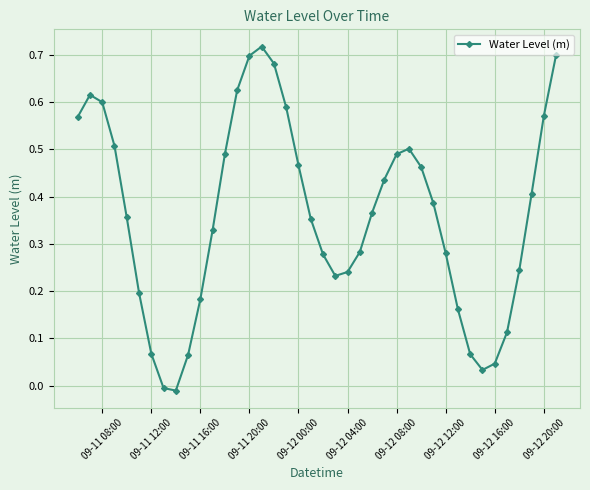

Is this an area chart (filled region under the line)?

No